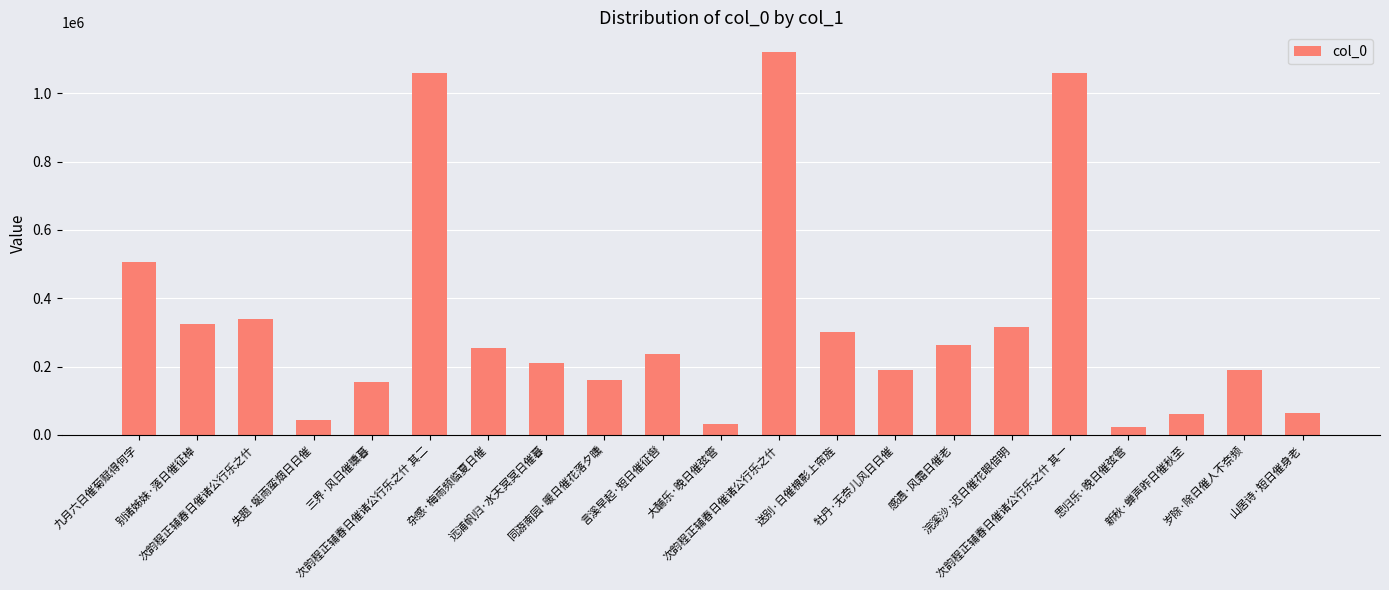

At which label is the value closest to 572437?

九月六日催菊赋得何字